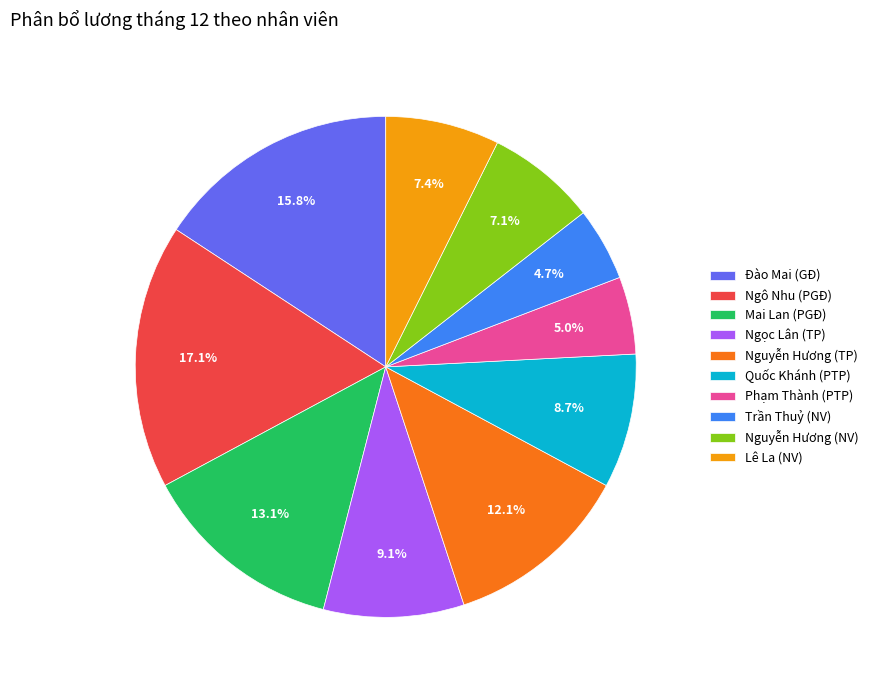

To the nearest percent, what portion does Nguyễn Hương (NV) represent?

7%